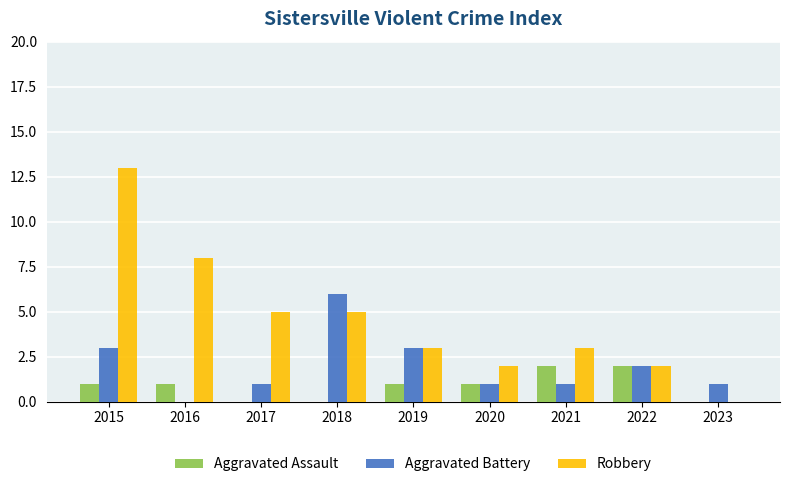

The Robbery series shows 3 at 2020. True or false?

False